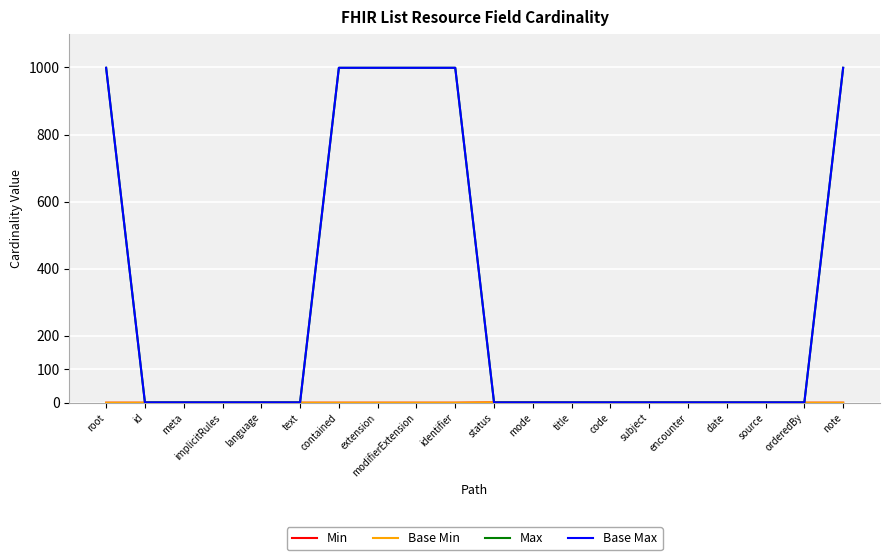

List the series in order of their peak value, lowest first.

Min, Base Min, Max, Base Max